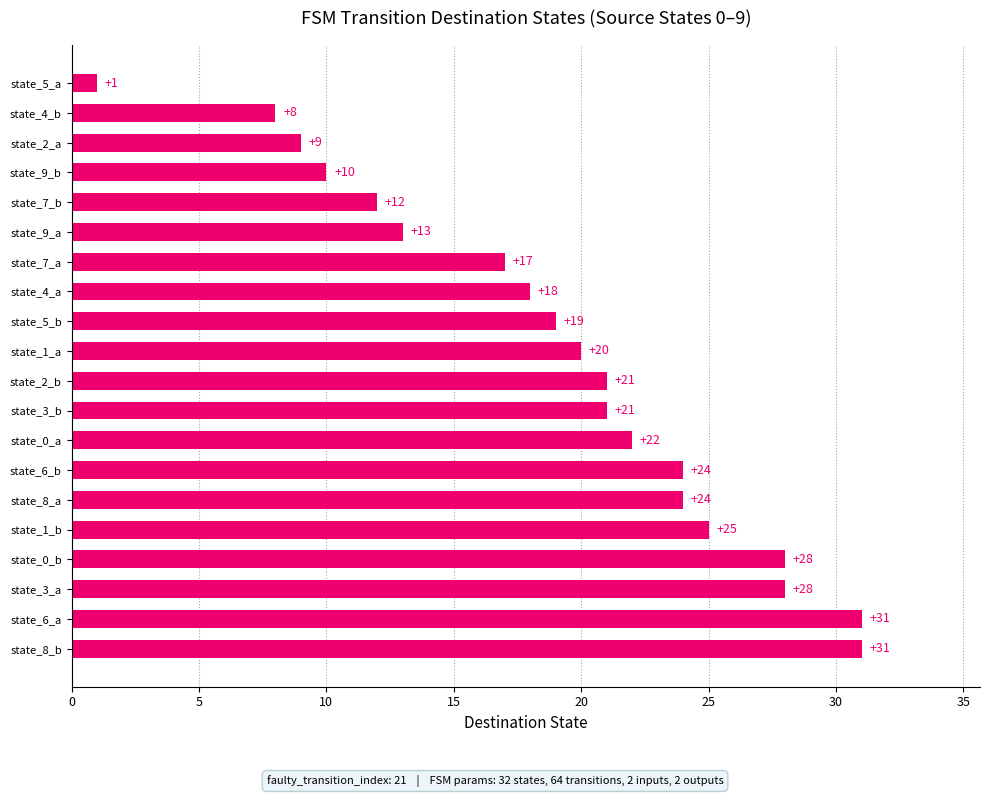

The chart shows a value of 7 at state_8_a. True or false?

False